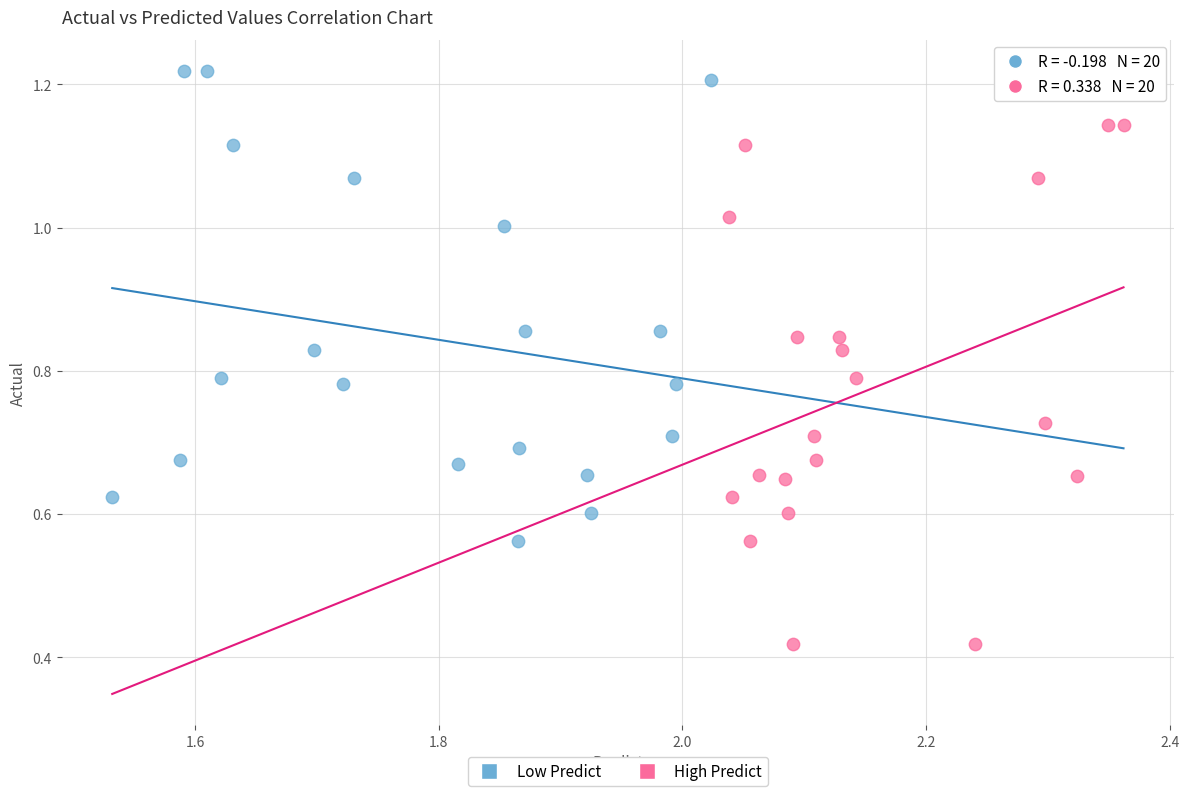

Which series reaches the maximum Y coordinate?

Low Predict